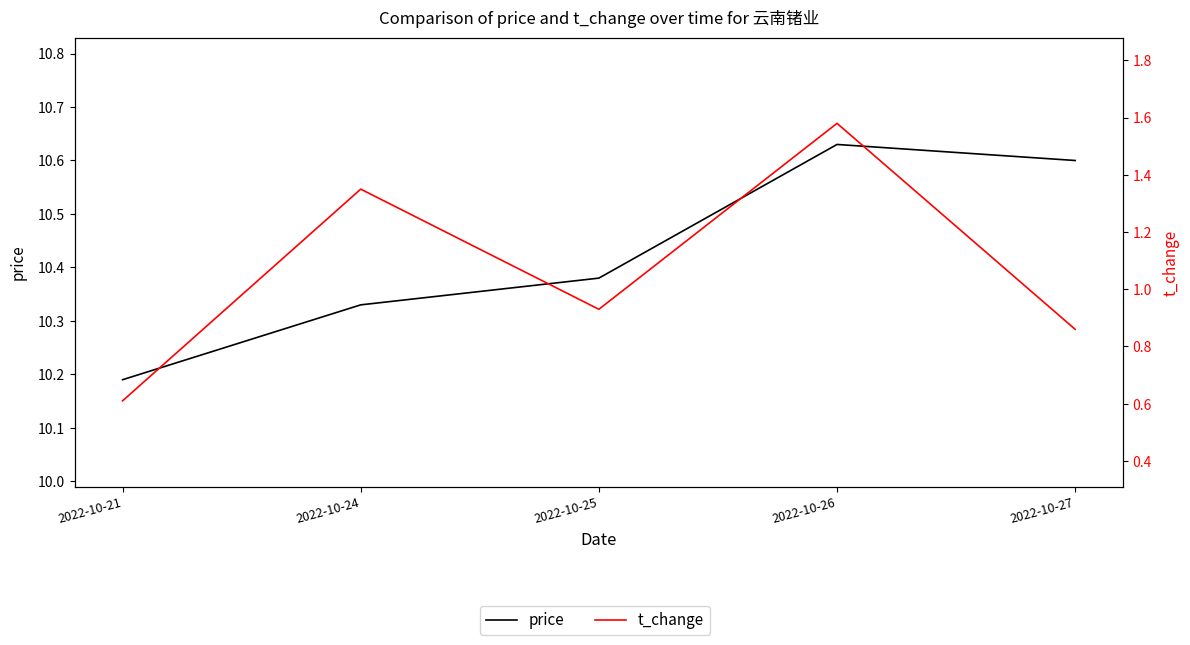

The value of t_change at 2022-10-24 is 0.4. True or false?

False